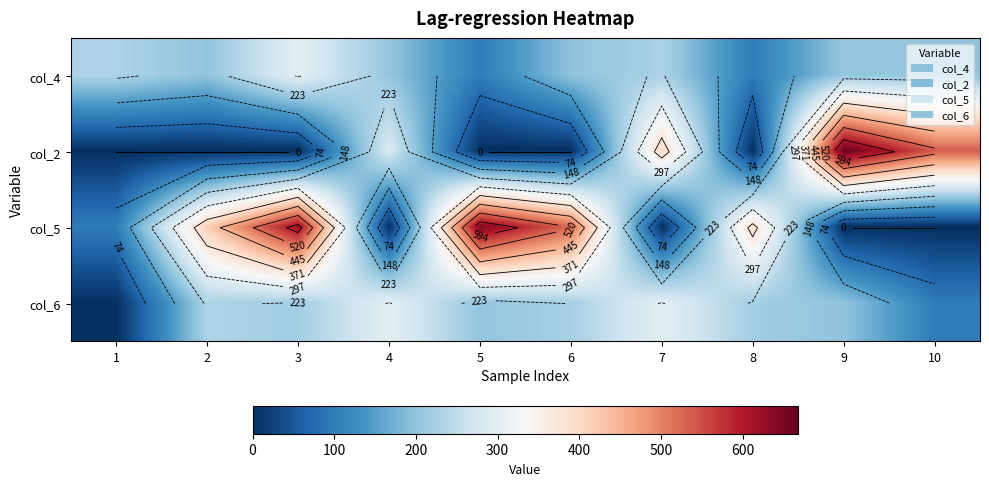

True or false: col_5 has a value of 0 at 9.

True